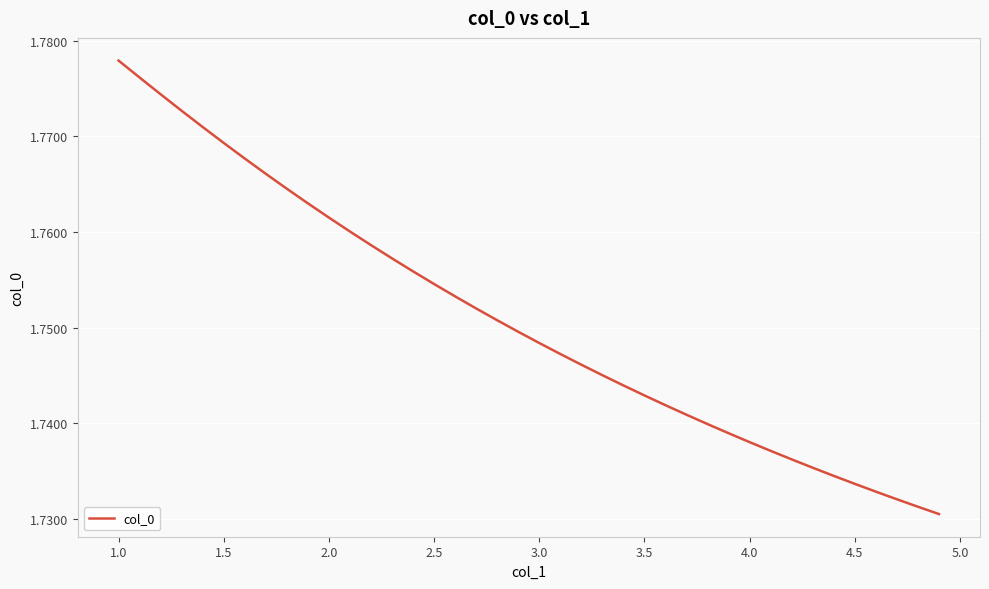

Reading left to right, extract all data points from this chart.

1.8	1.8	1.8	1.8	1.8	1.8	1.8	1.8	1.8	1.8	1.8	1.8	1.8	1.8	1.8	1.8	1.8	1.8	1.8	1.7	1.7	1.7	1.7	1.7	1.7	1.7	1.7	1.7	1.7	1.7	1.7	1.7	1.7	1.7	1.7	1.7	1.7	1.7	1.7	1.7